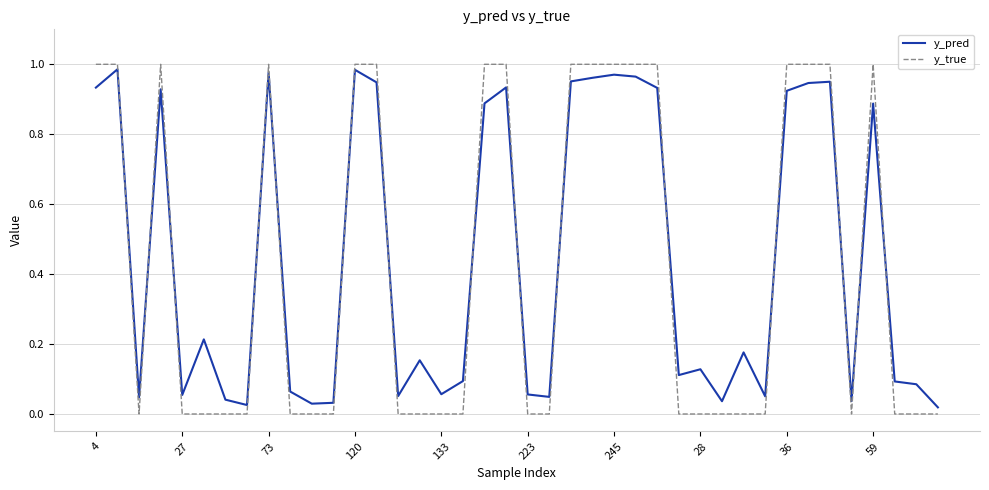

After their last crossing, which series has the higher values: y_pred or y_true?

y_pred